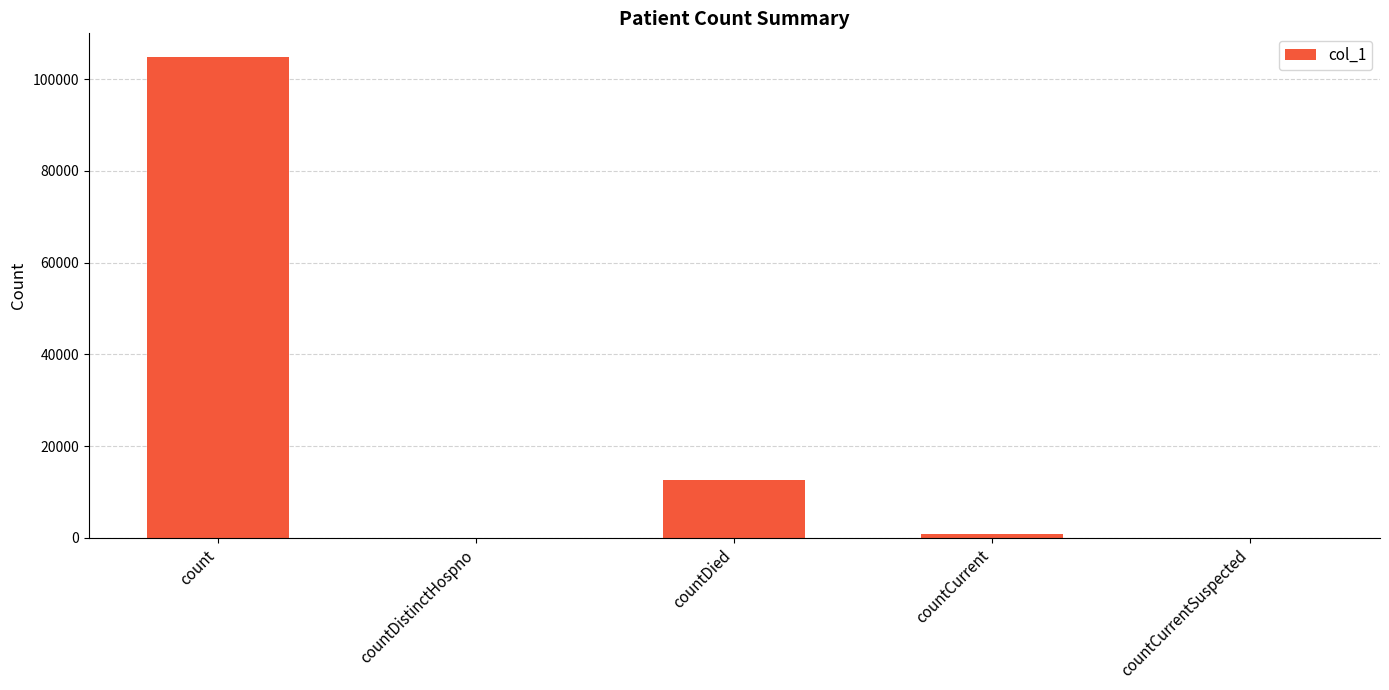

What is the change in value from countDistinctHospno to countCurrent?

+761